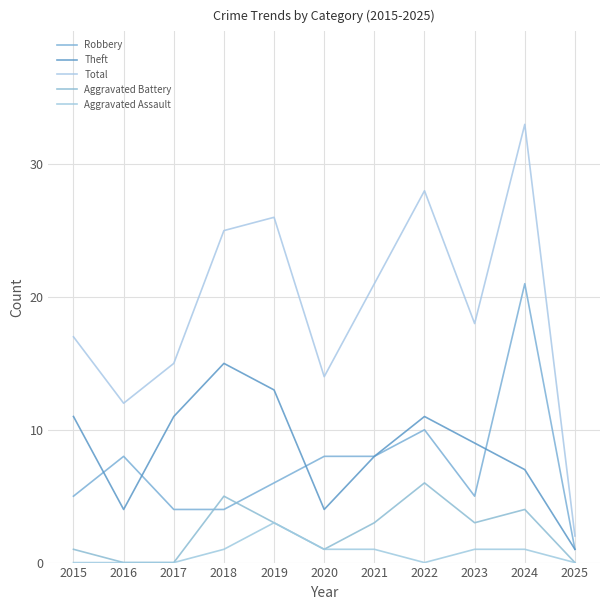

The Total series shows 23 at 2020. True or false?

False